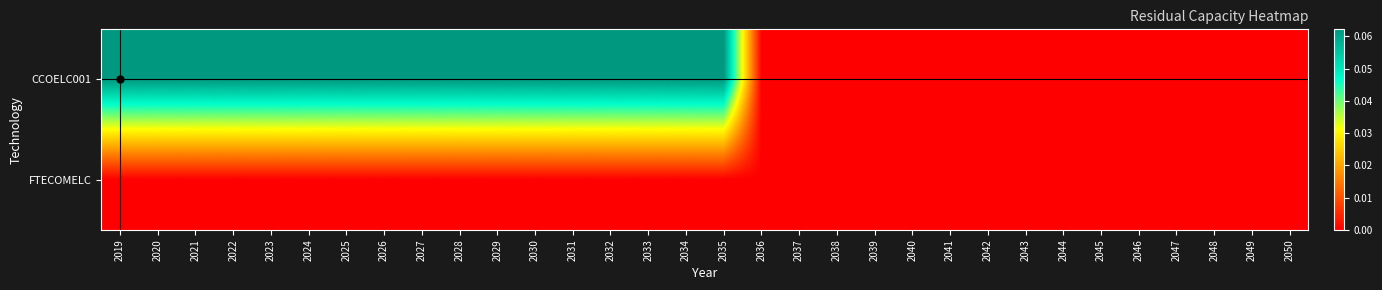

At which category is the sum across all series the highest?

2019